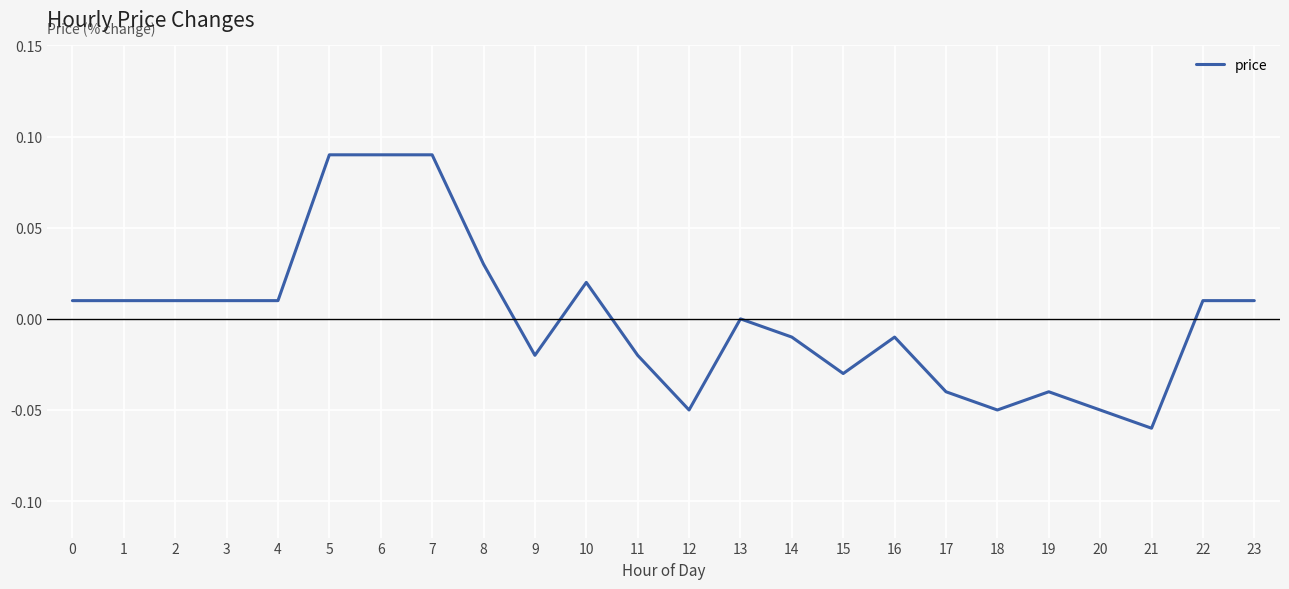

Between 14 and 6, which is larger?

6